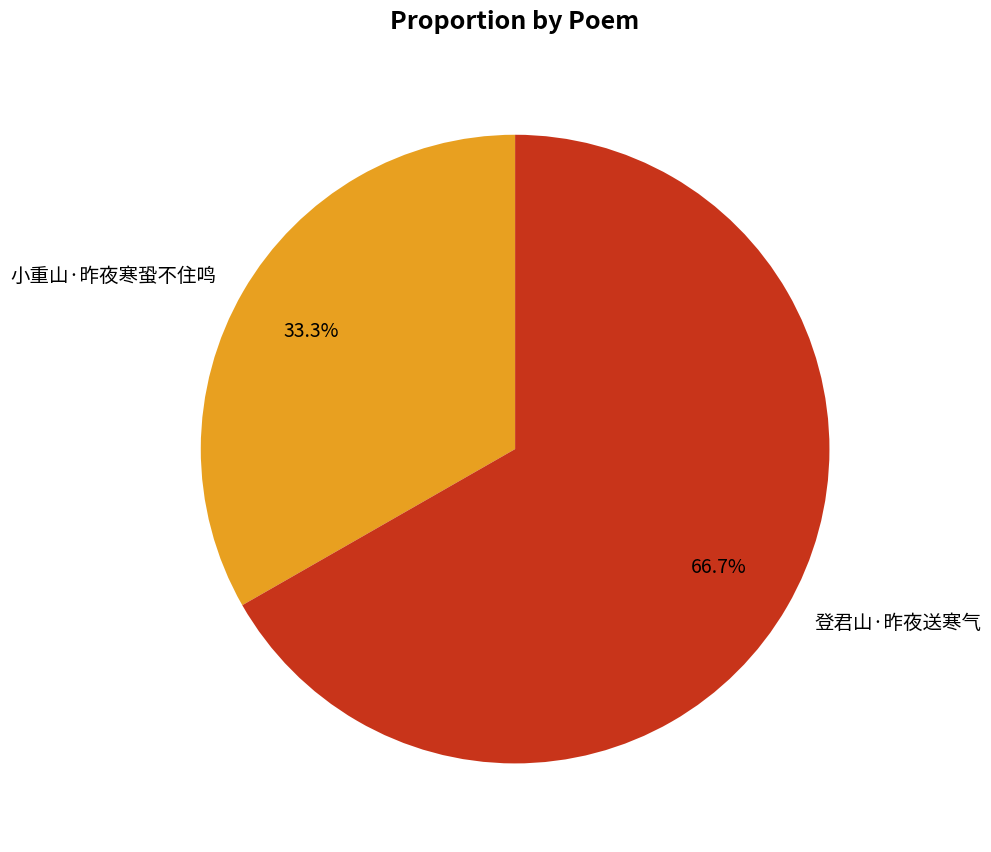

Count the number of slices in the pie.

2